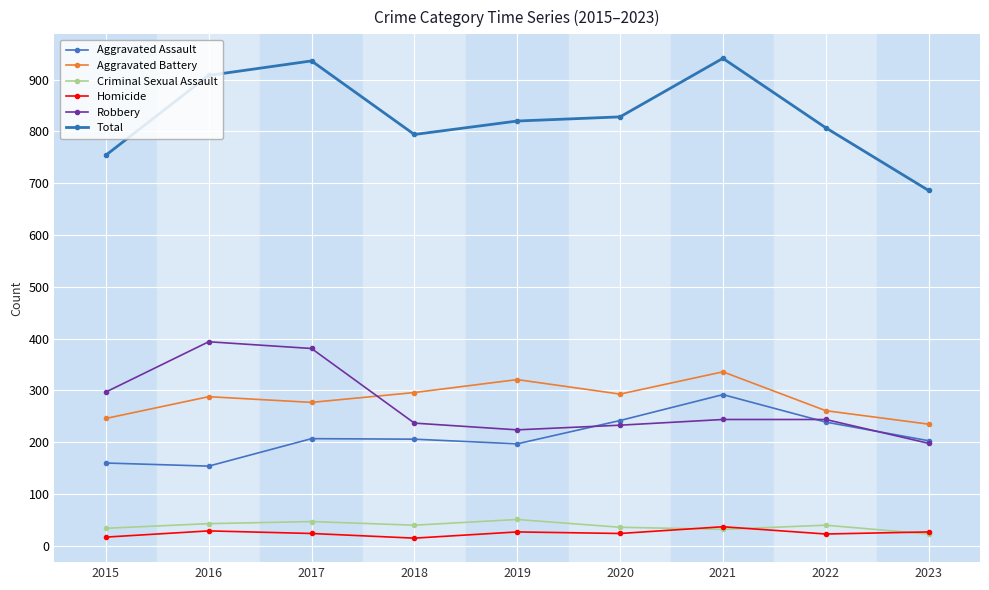

Does the chart have visible grid lines?

Yes